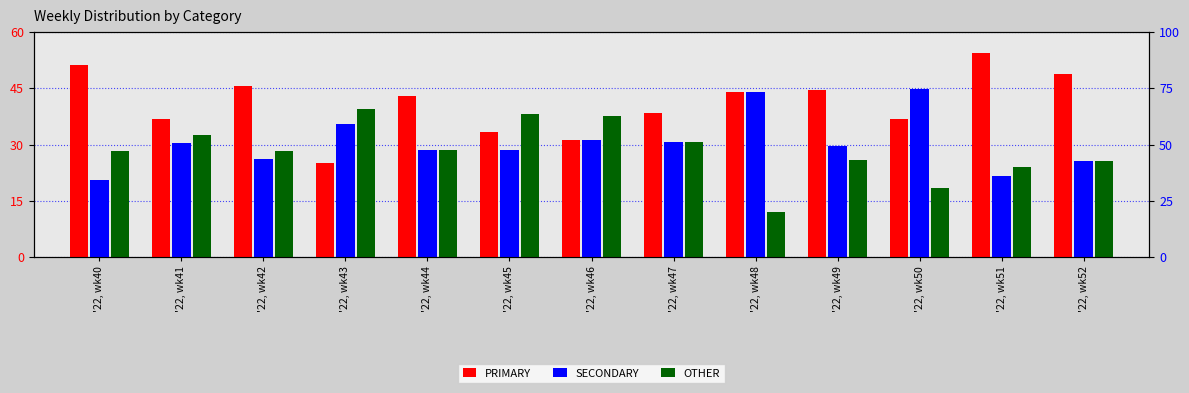

How many bars are there in each group?

3